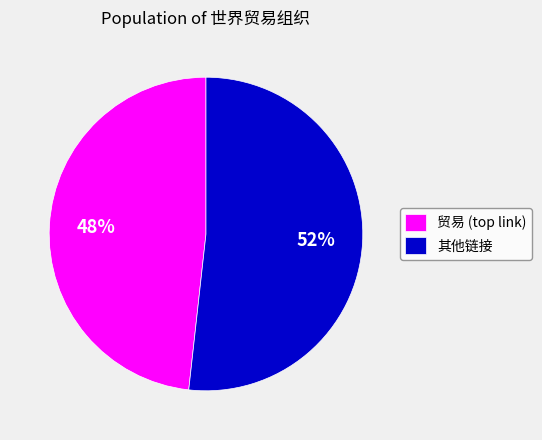

To the nearest percent, what is the average slice percentage?

50%